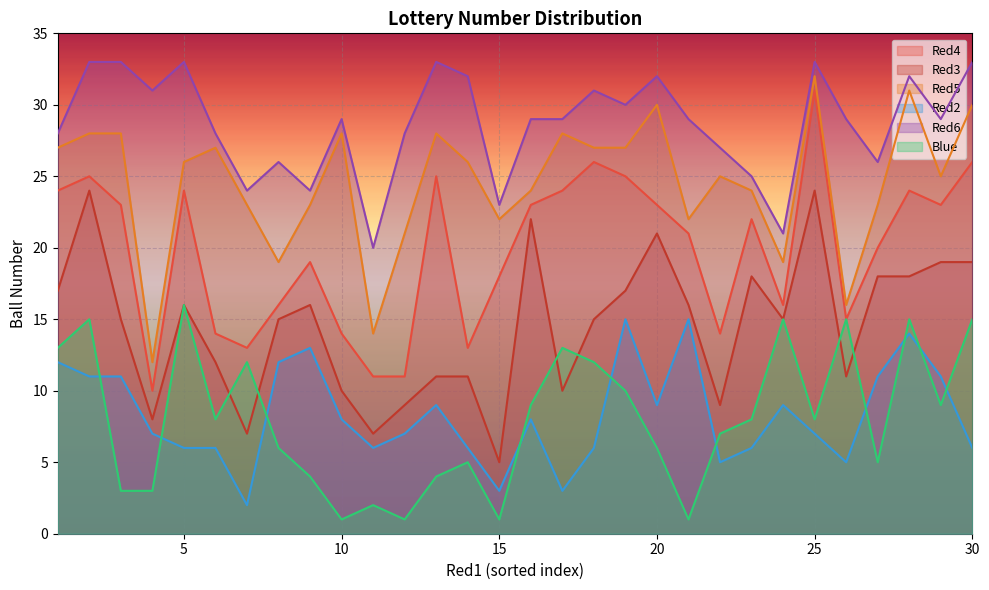

Rank the series by their maximum value, from lowest to highest.

Red2, Blue, Red3, Red4, Red5, Red6